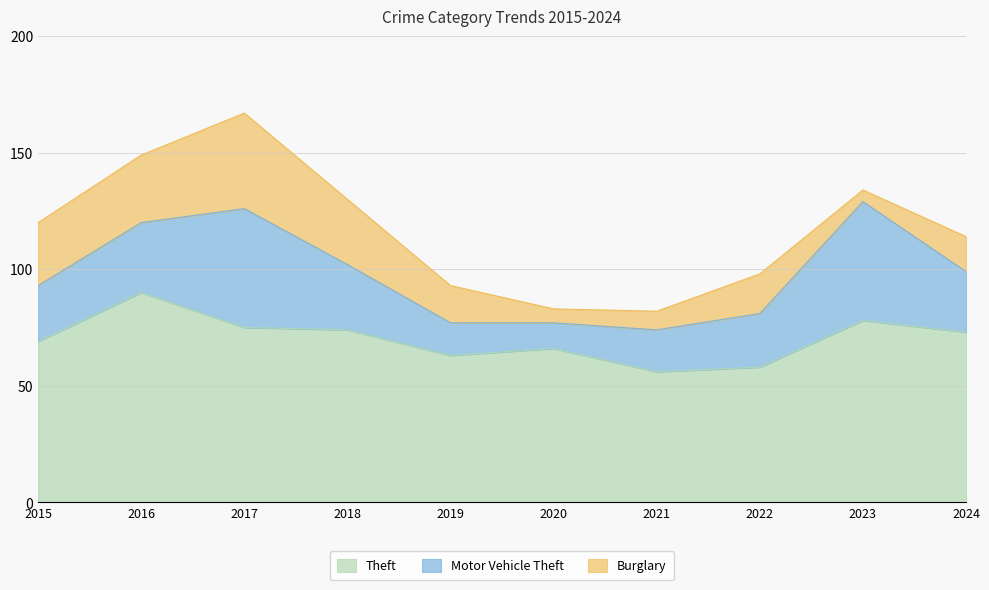

True or false: Burglary has more than 1 interior local peaks.

True